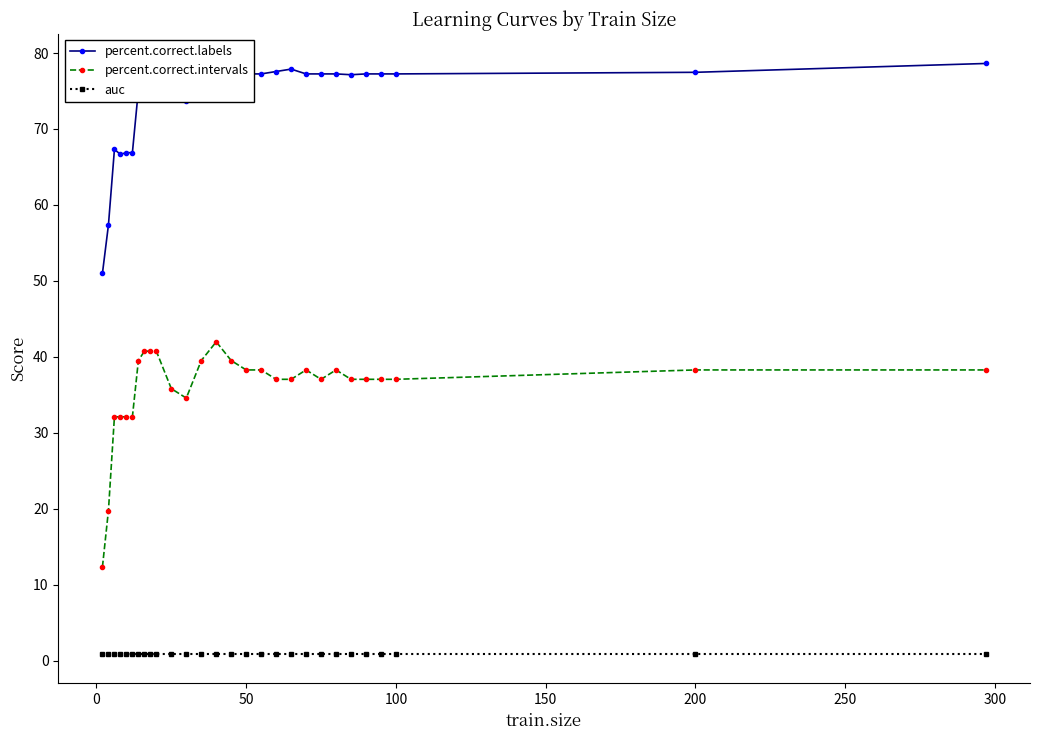

True or false: percent.correct.intervals has more than 0 interior local peaks.

True